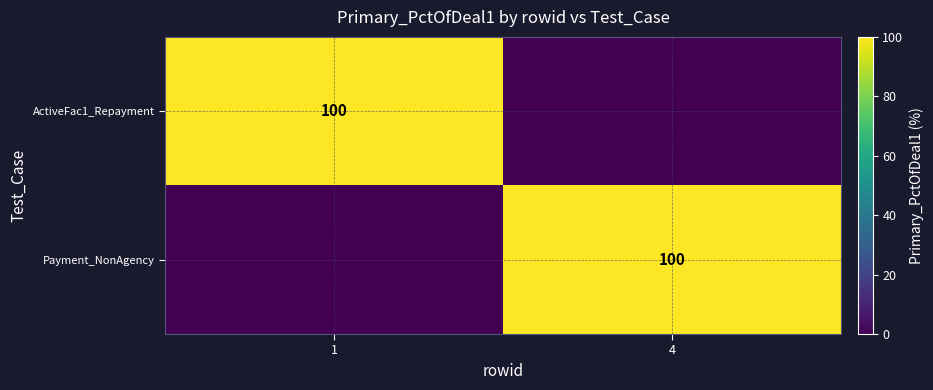

Is it true that Payment_NonAgency equals 161 at 4?

False